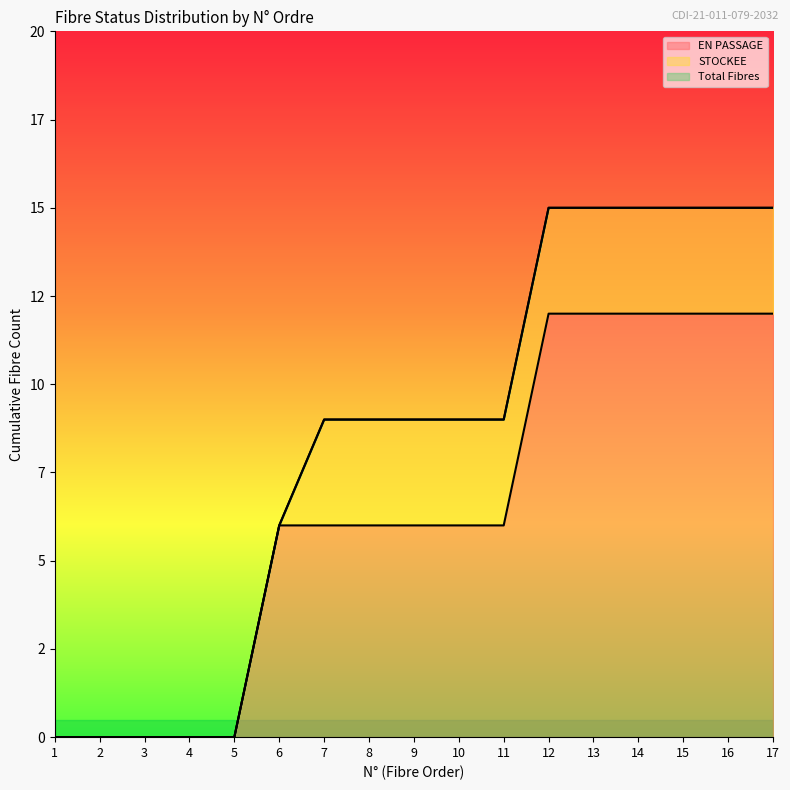

What is the difference between the maximum and minimum values in the Total Fibres series?

15